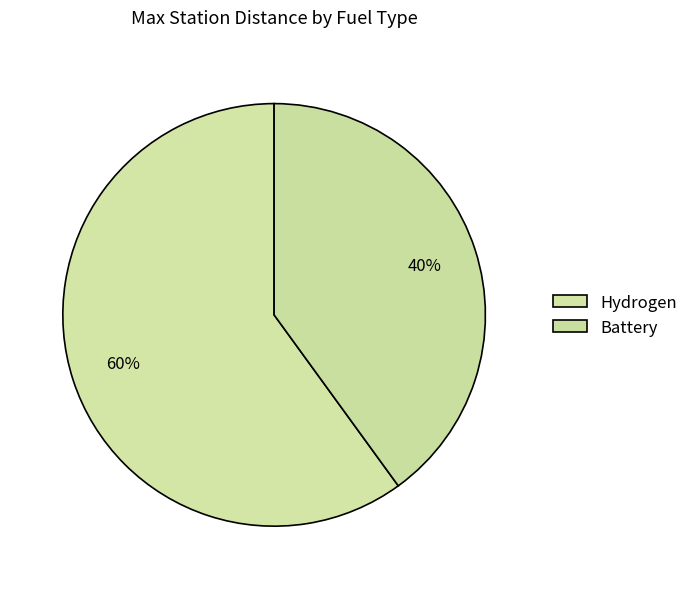

Is there a majority slice in this chart?

Yes